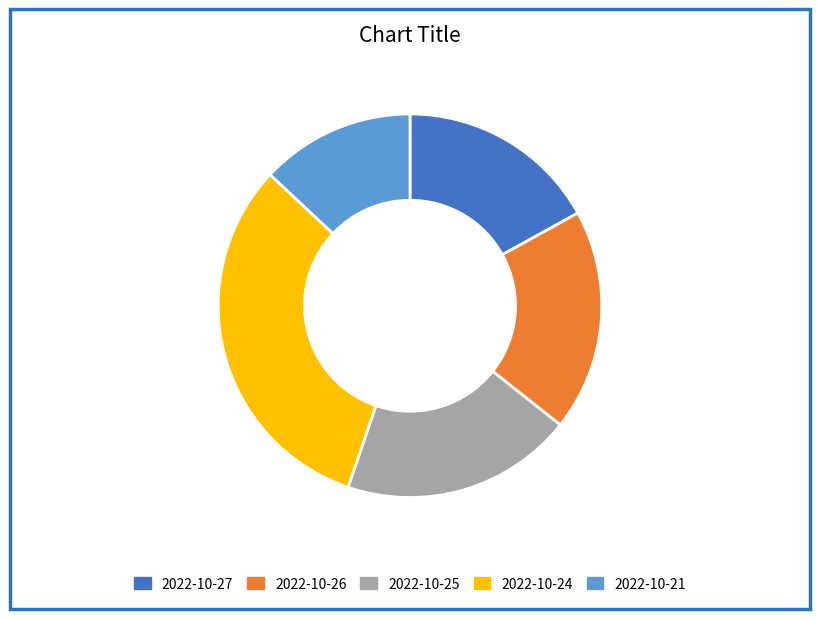

What is the ratio of the value at 2022-10-27 to the value at 2022-10-26?

0.9